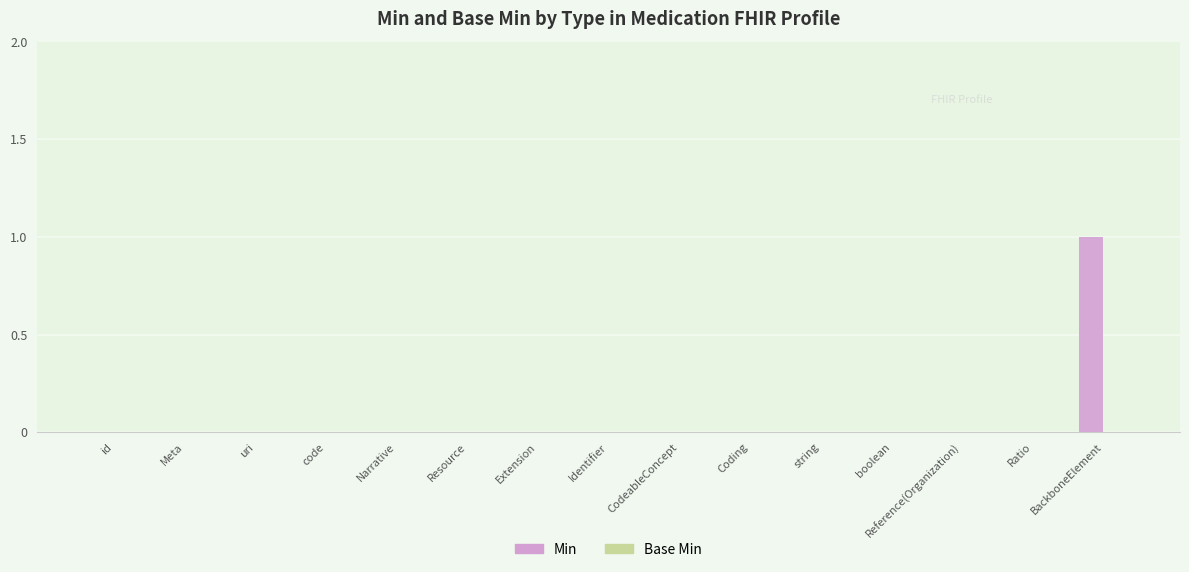

The value at Coding is 0. True or false?

True